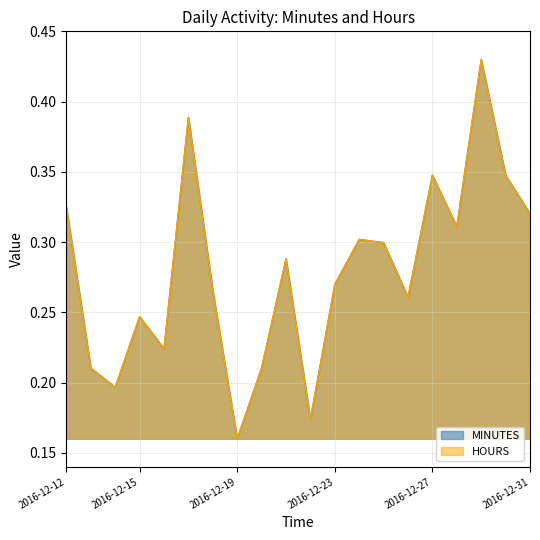

Rank the categories by HOURS value from lowest to highest.

2016-12-19, 2016-12-22, 2016-12-14, 2016-12-13, 2016-12-20, 2016-12-16, 2016-12-15, 2016-12-26, 2016-12-18, 2016-12-23, 2016-12-21, 2016-12-25, 2016-12-24, 2016-12-28, 2016-12-31, 2016-12-12, 2016-12-27, 2016-12-30, 2016-12-17, 2016-12-29